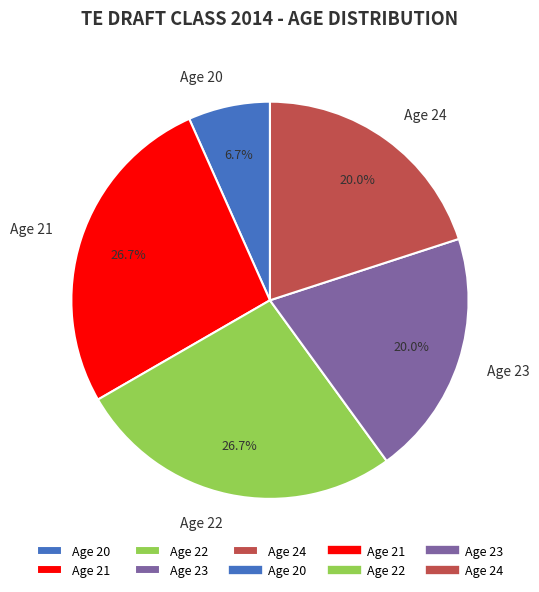

To the nearest percent, what portion does Age 22 represent?

27%